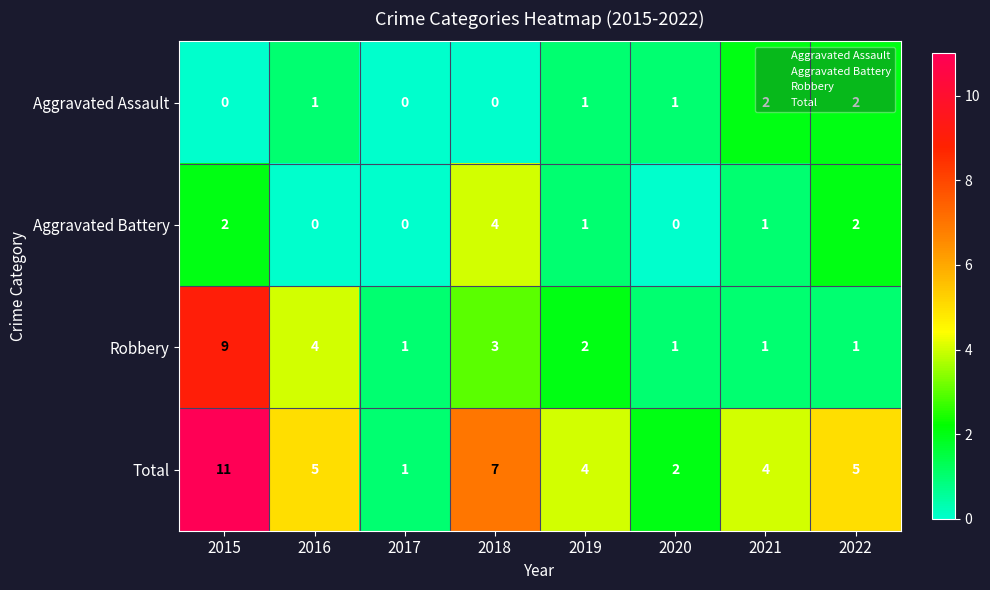

What is the sum of the Aggravated Assault values at 2021 and 2022?

4